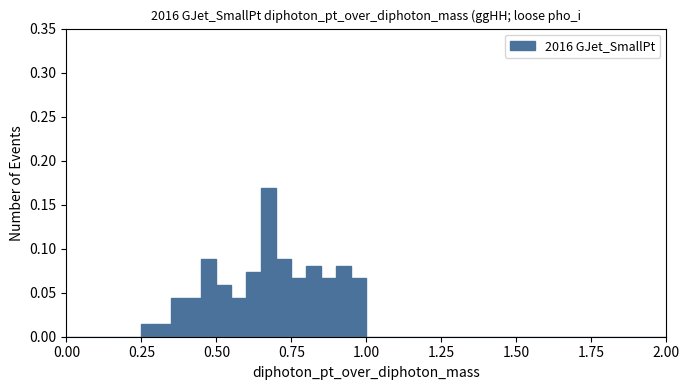

Read against the x-axis, roughly where is the centre of the tallest bar?

0.70